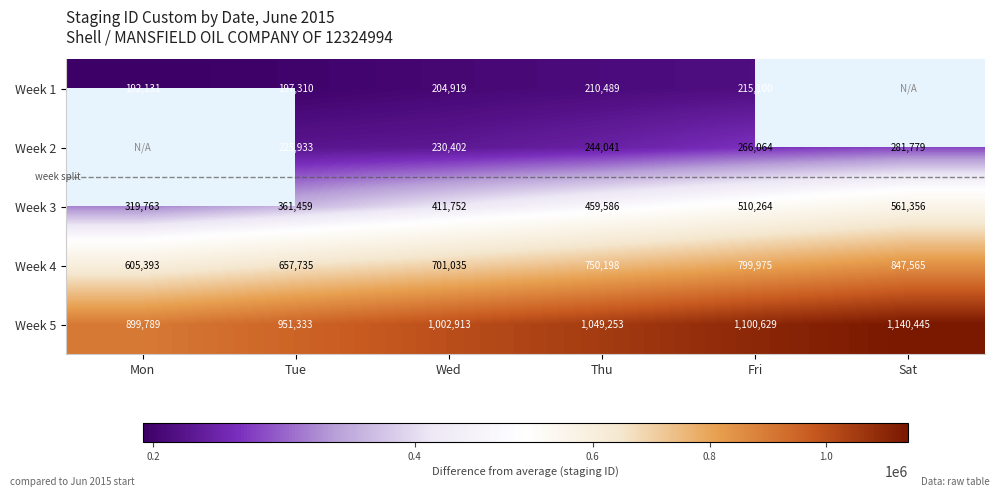

Which category has the lowest value in the Week 4 series?

Mon